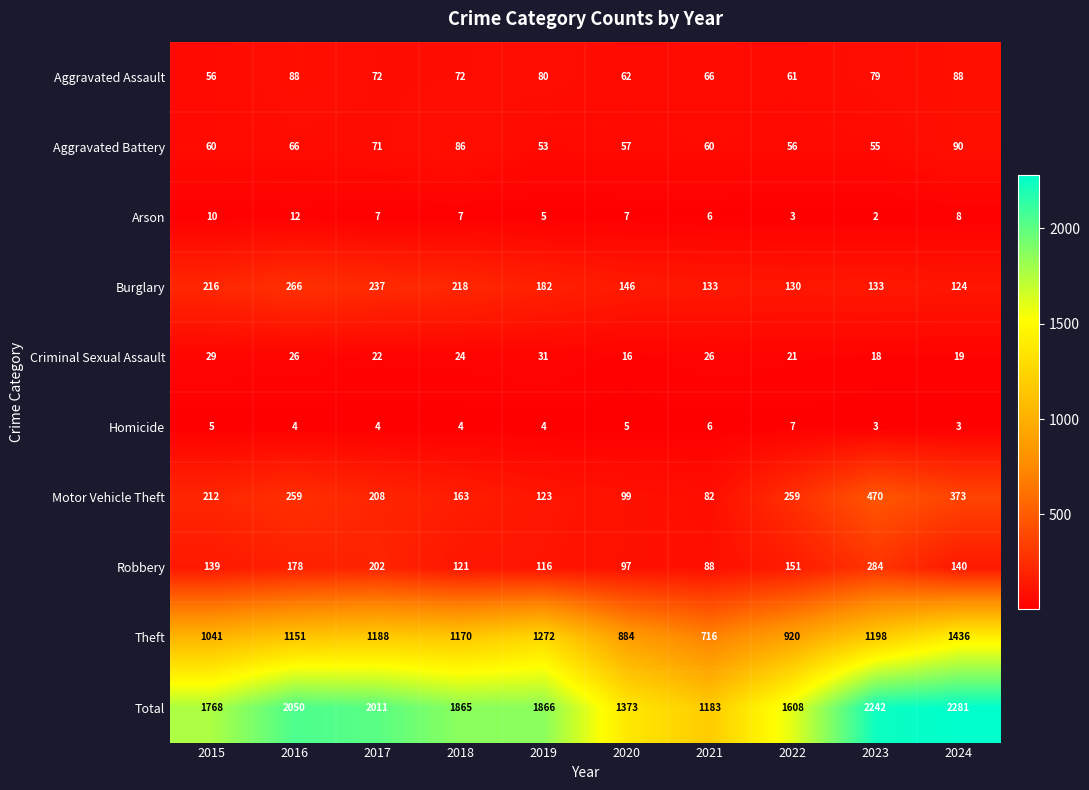

Which series has the largest range (max minus min)?

Total